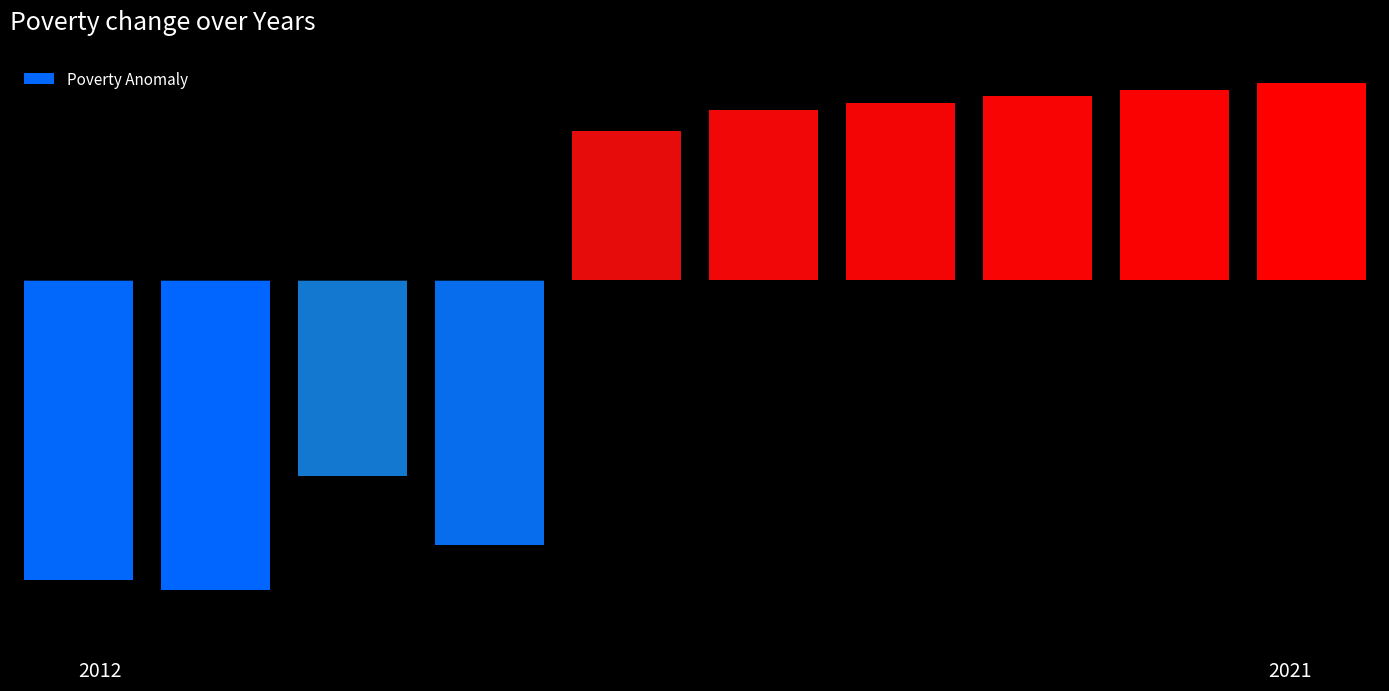

What is the value of the 7th bar from the left?

51.3